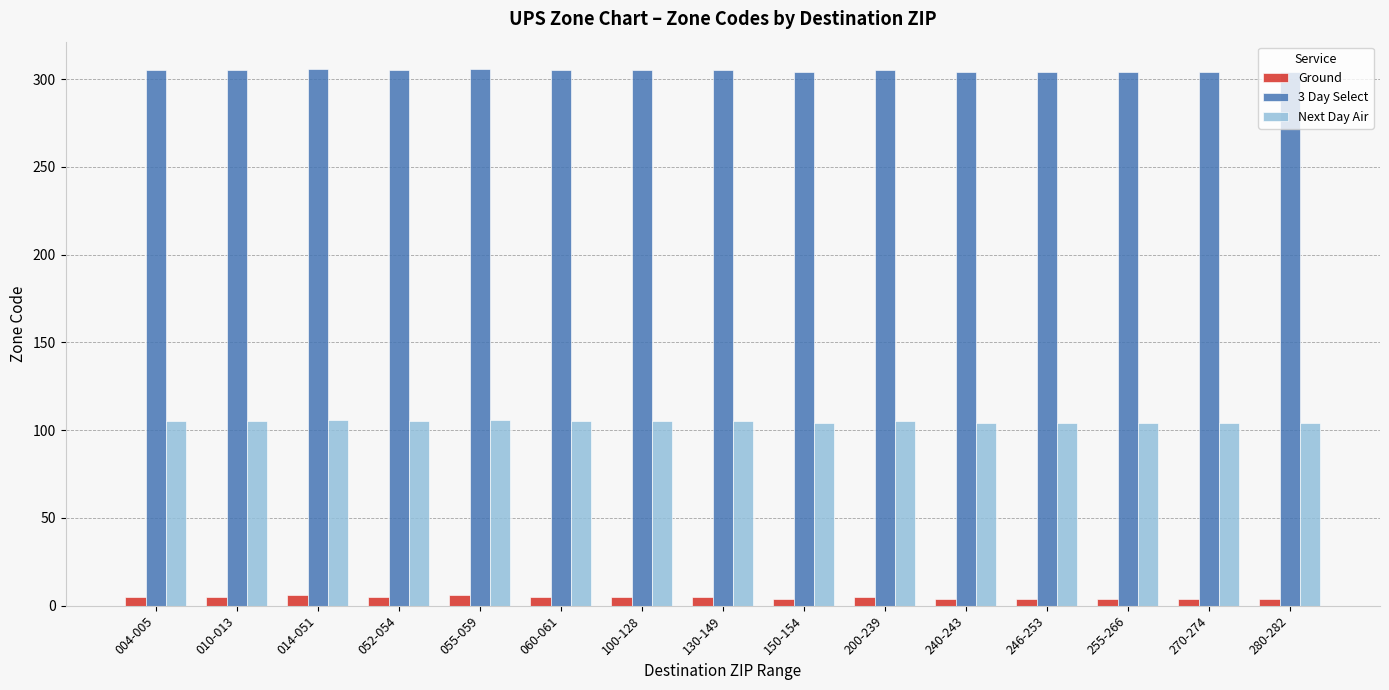

What is the difference between the maximum and second lowest values in the Next Day Air series?

2